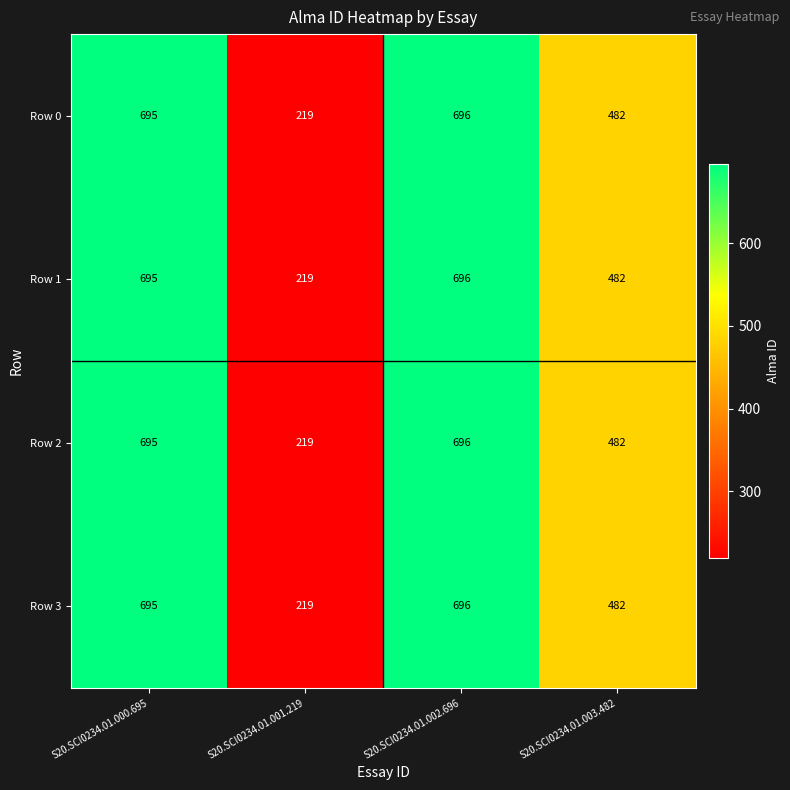

What is the difference between the Row 1 values at S20.SCI0234.01.003.482 and S20.SCI0234.01.000.695?

213